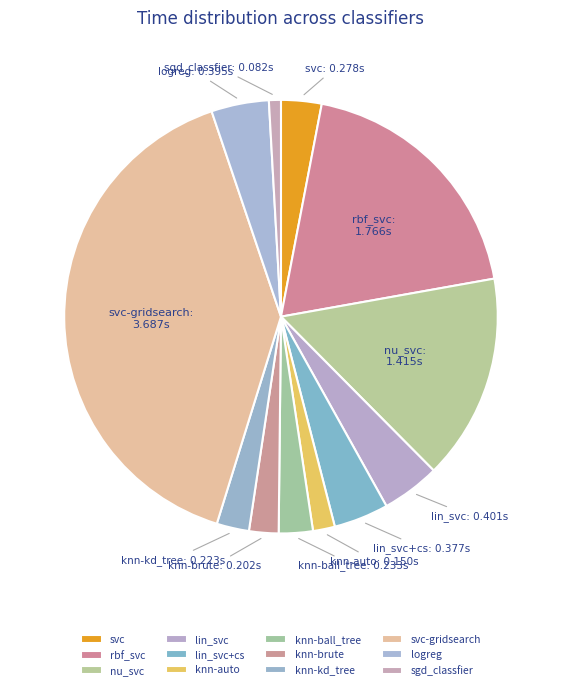

Is the sum of svc-gridsearch and lin_svc greater than half?

No